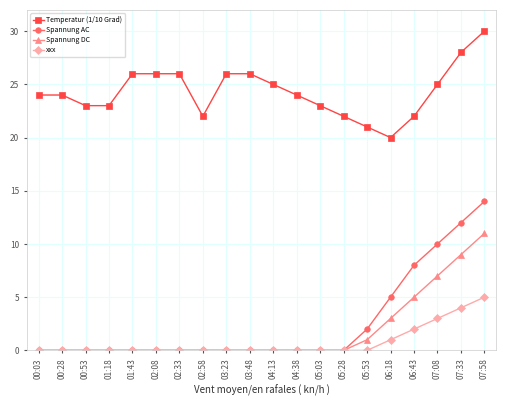

True or false: Temperatur (1/10 Grad) has a value of 8 at 05:03.

False